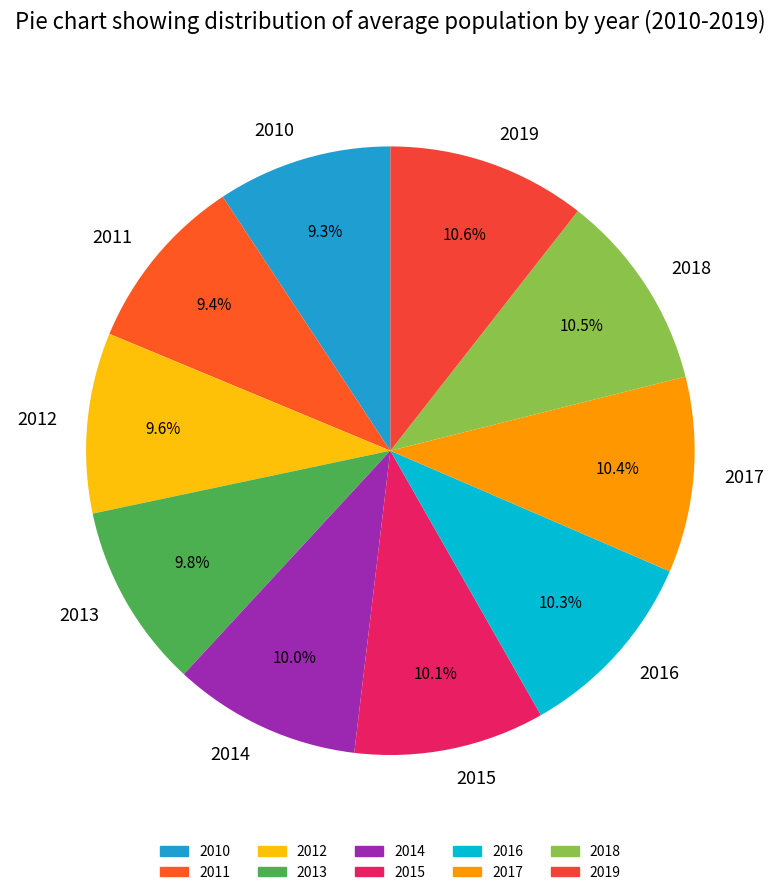

How many slices are in this pie chart?

10